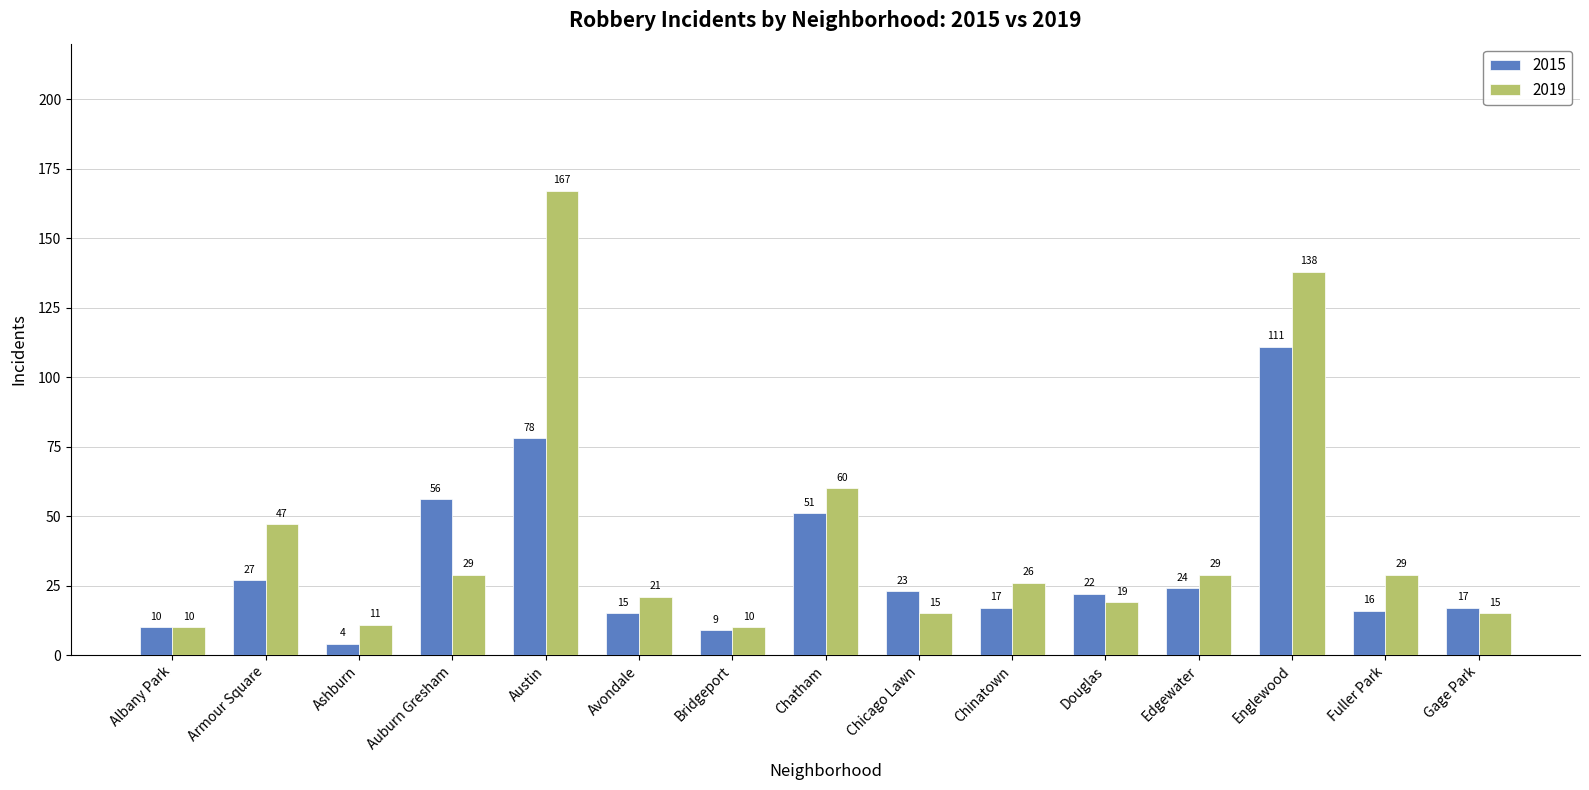

What is the lowest value of the 2019 series?

10